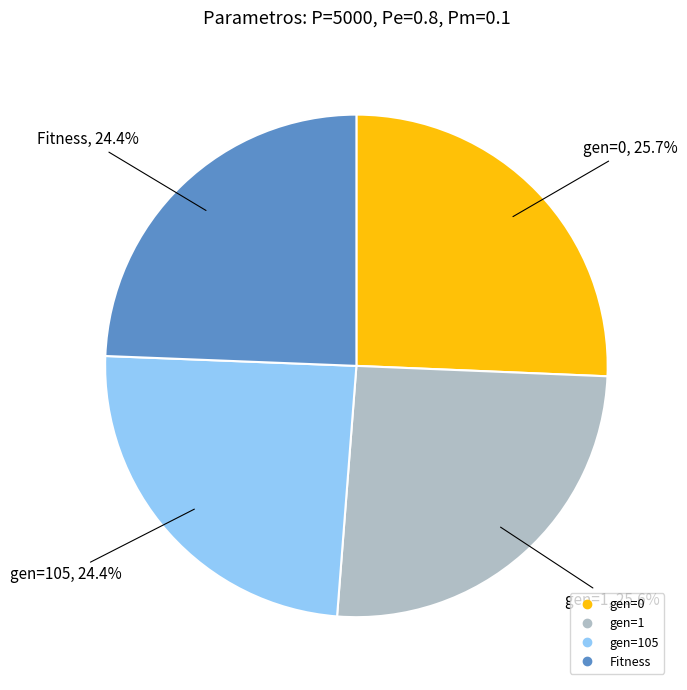

How many slices are in this pie chart?

4